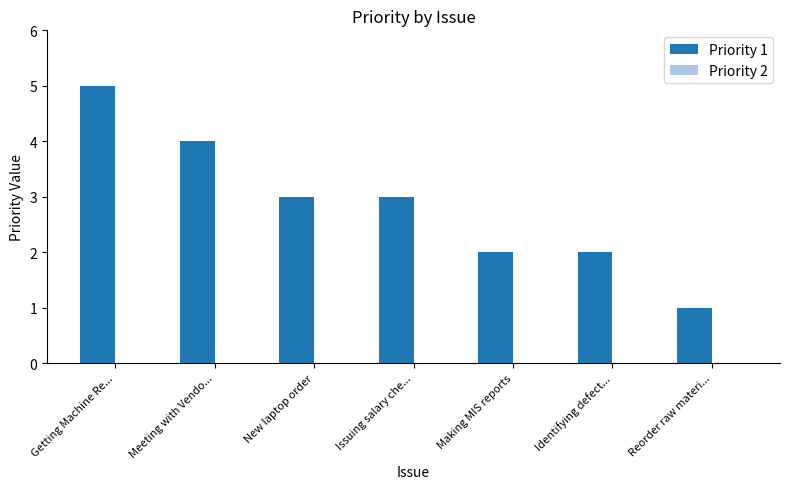

What is the ratio of the value at Making MIS reports to the value at New laptop order?

0.7